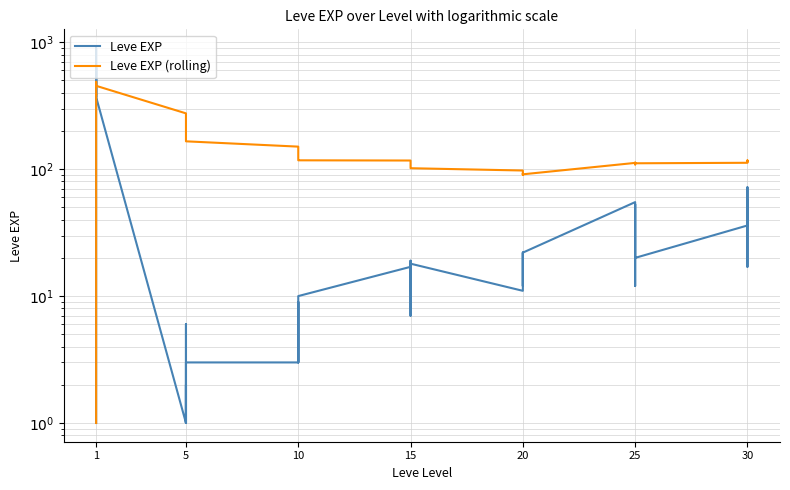

What is the highest value of the Leve EXP series?

900.0